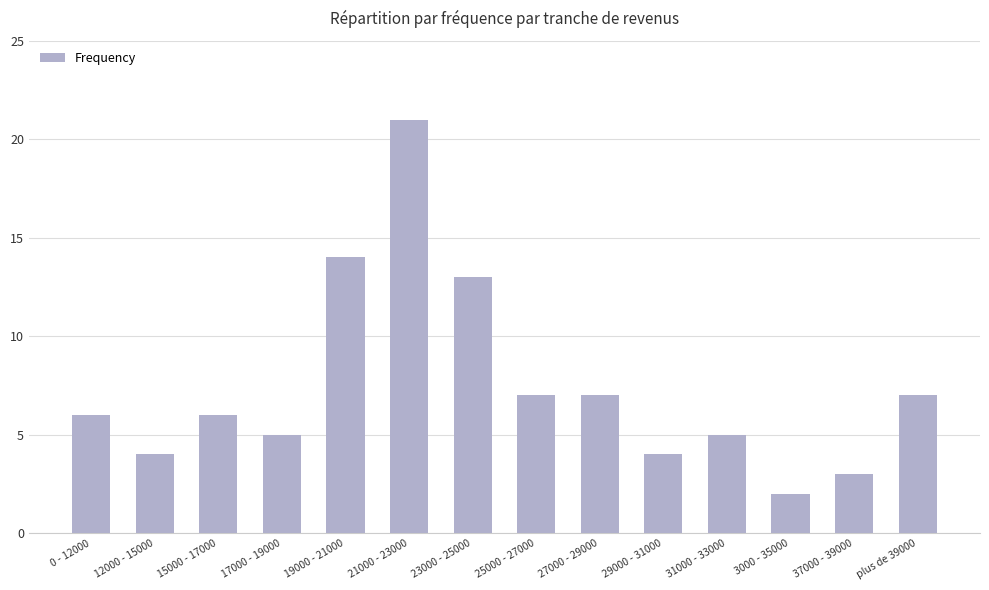

Does the chart contain stacked bars?

No